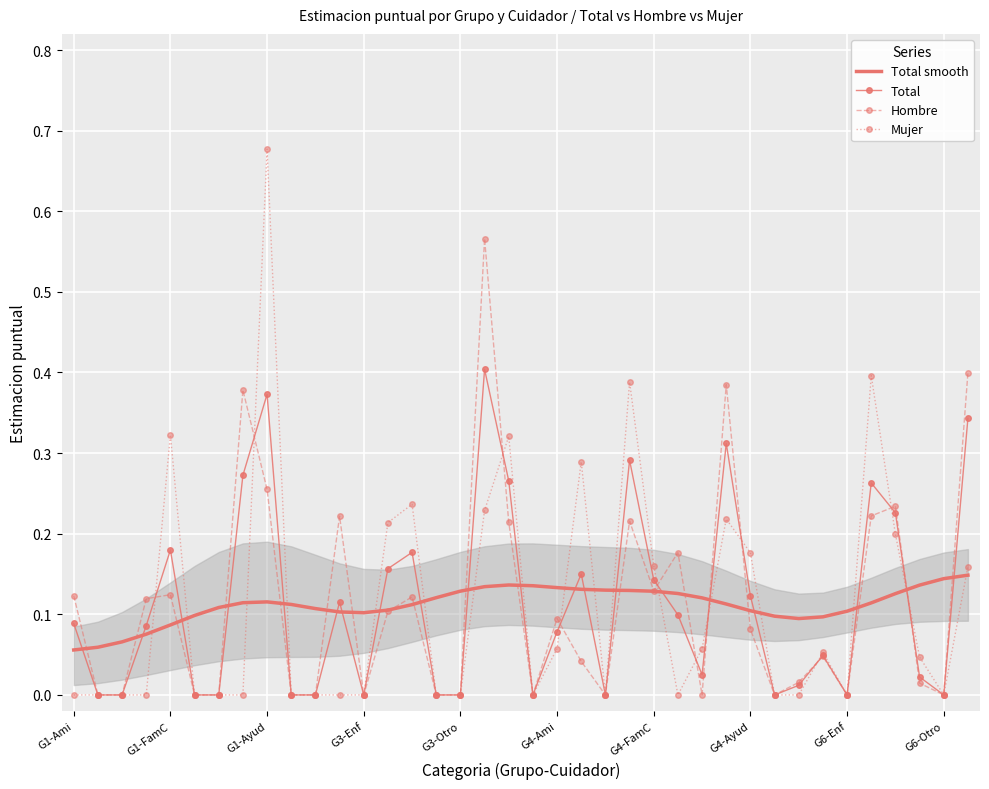

The Total smooth series shows 0.0 at G4-FamC. True or false?

False